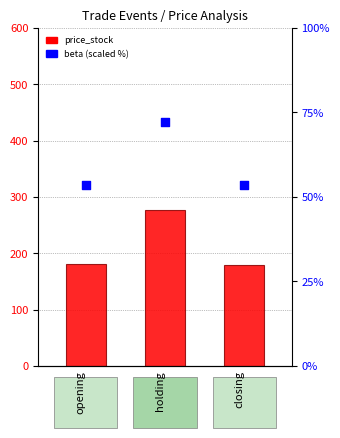

What is the total value across all series at opening?

234.0